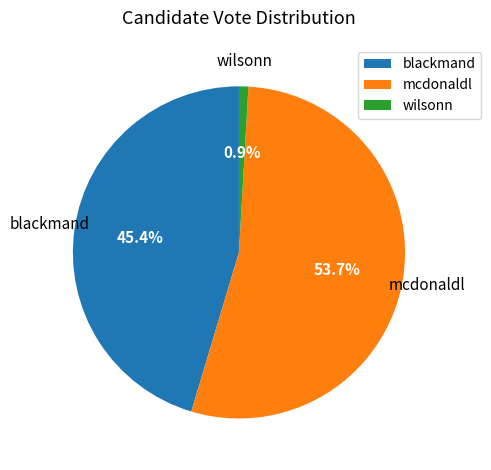

How many segments does this pie chart have?

3